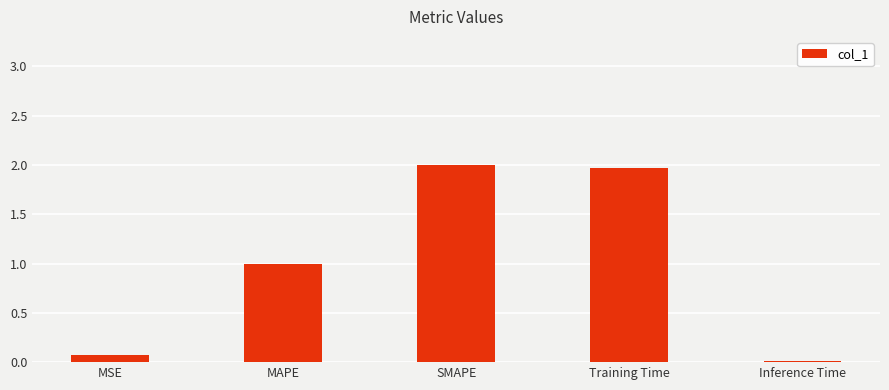

What is the maximum value shown in the chart?

2.0